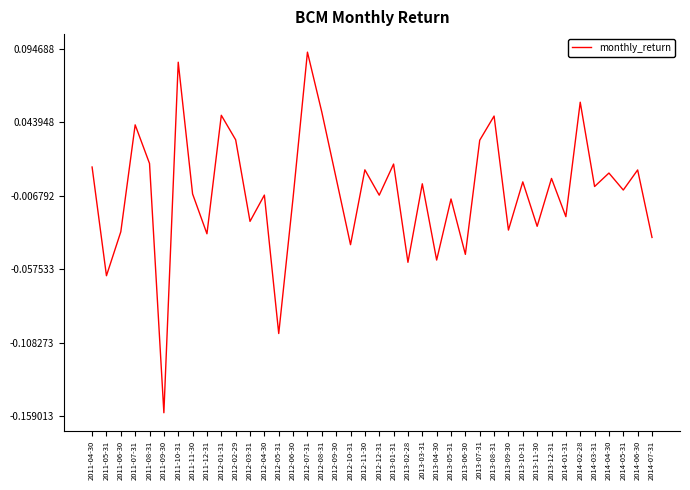

How many lines are shown in the chart?

1